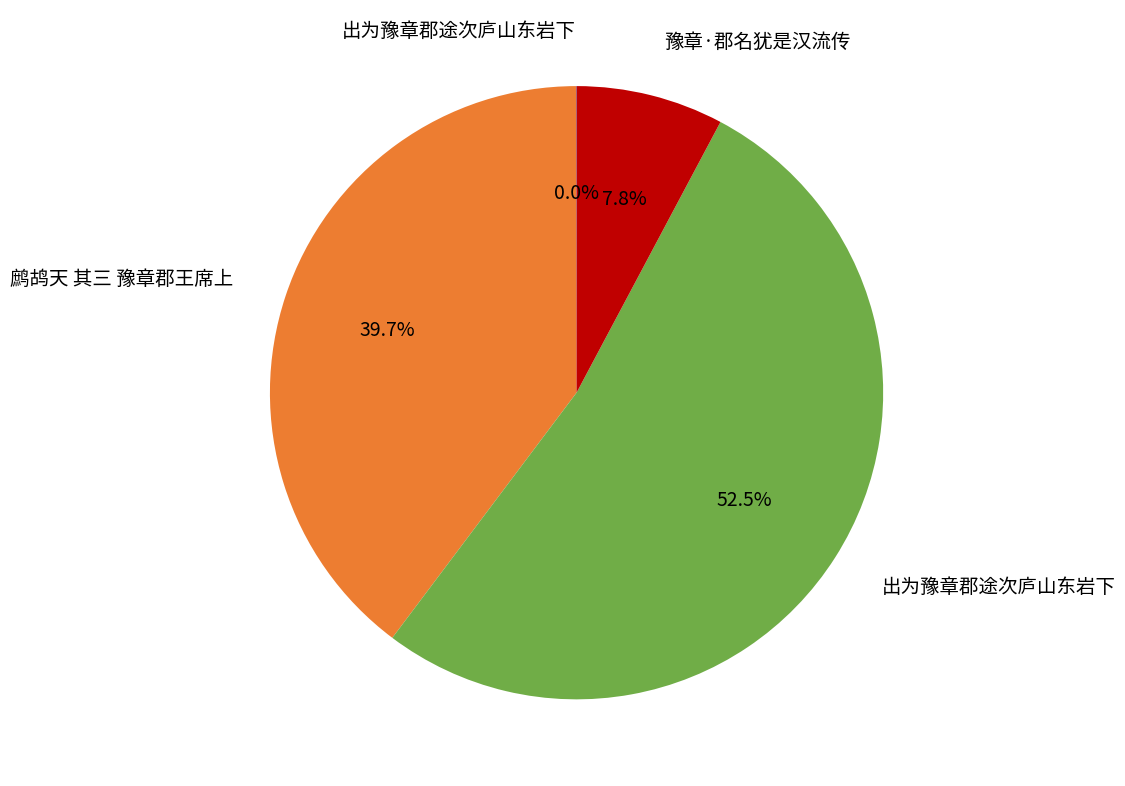

Is there a majority slice in this chart?

Yes